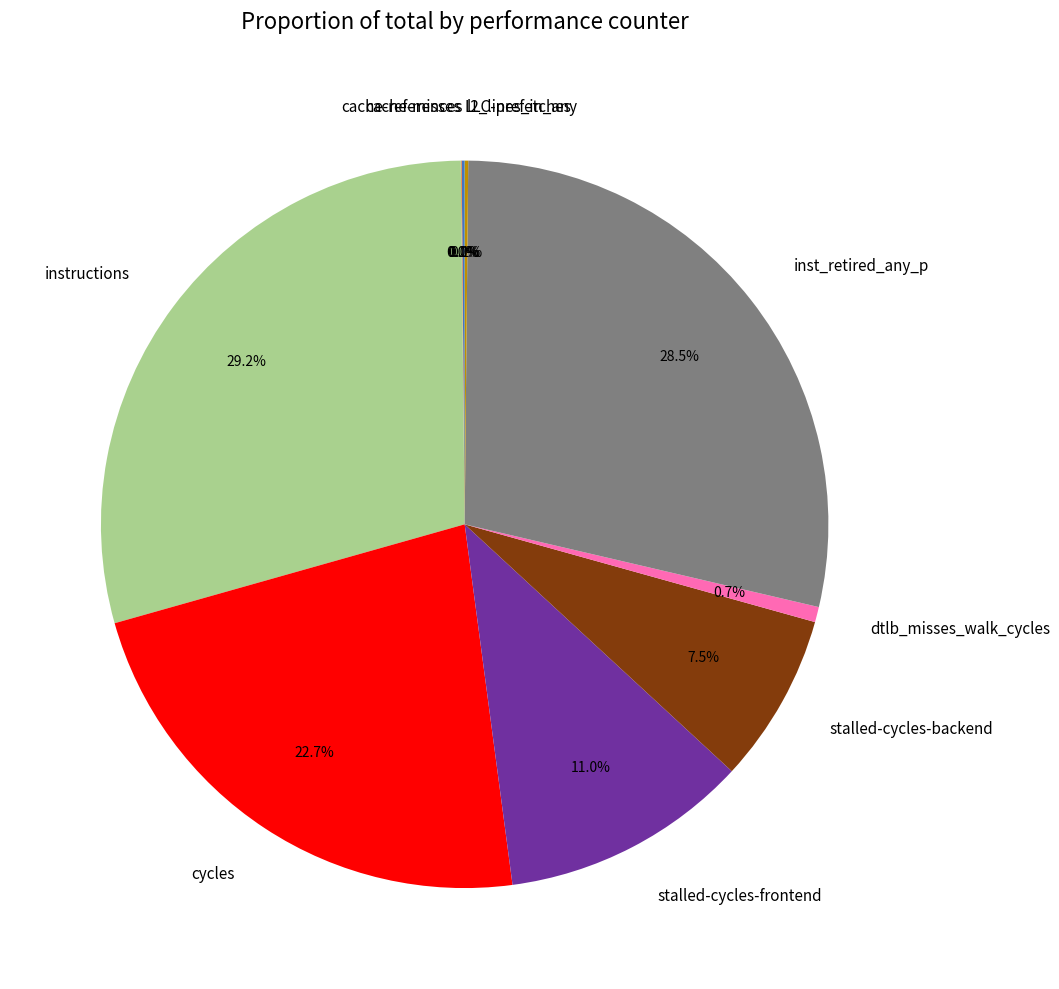

Is there a majority slice in this chart?

No